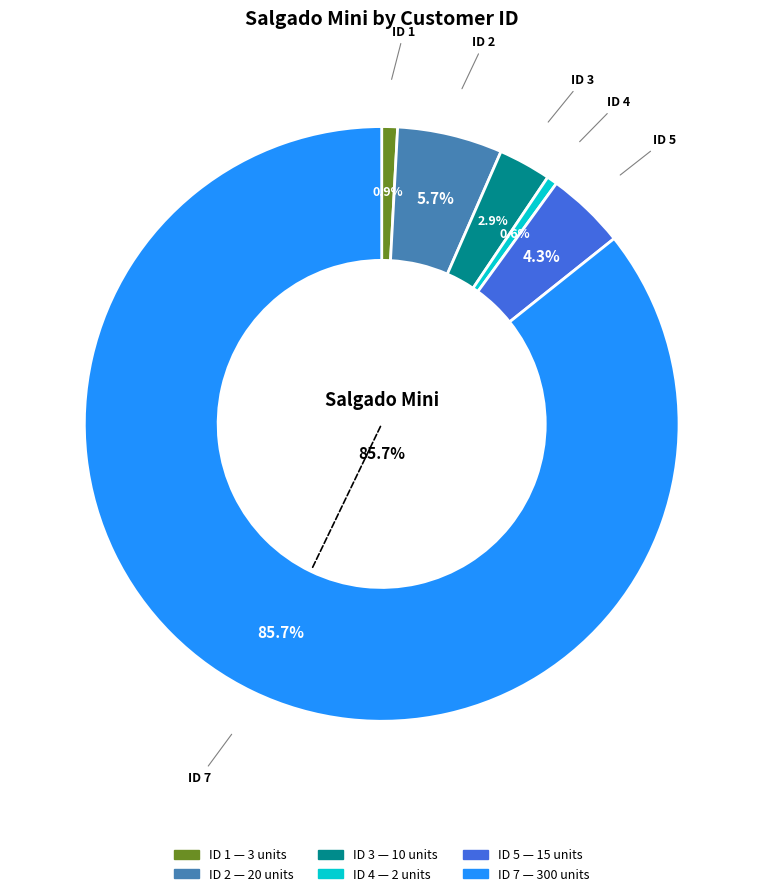

Does 7 represent more than half of the total?

Yes